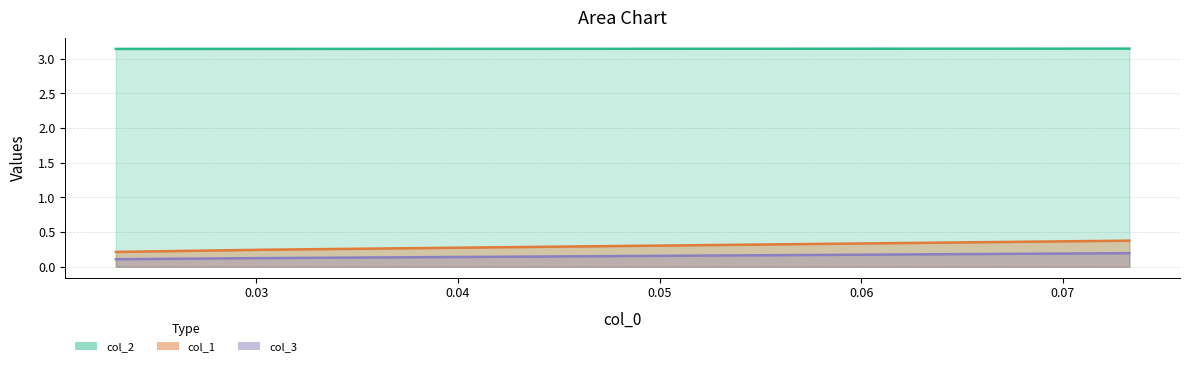

Read the col_1 value at 0.030456852791878597.

0.2